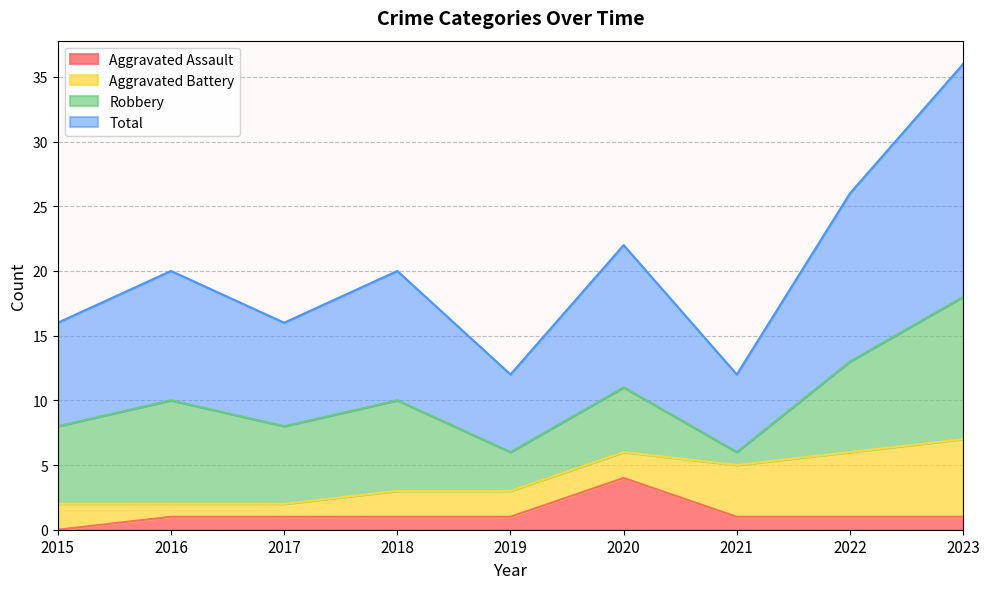

At which label does Aggravated Assault reach its peak?

2020